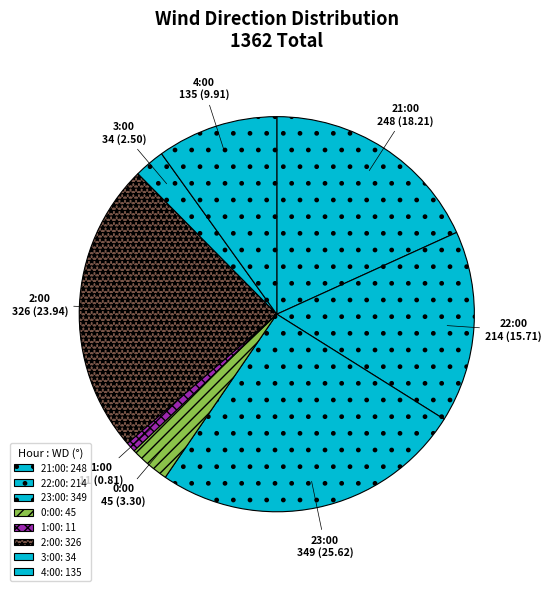

True or false: 1:00 accounts for 1% of the total.

True